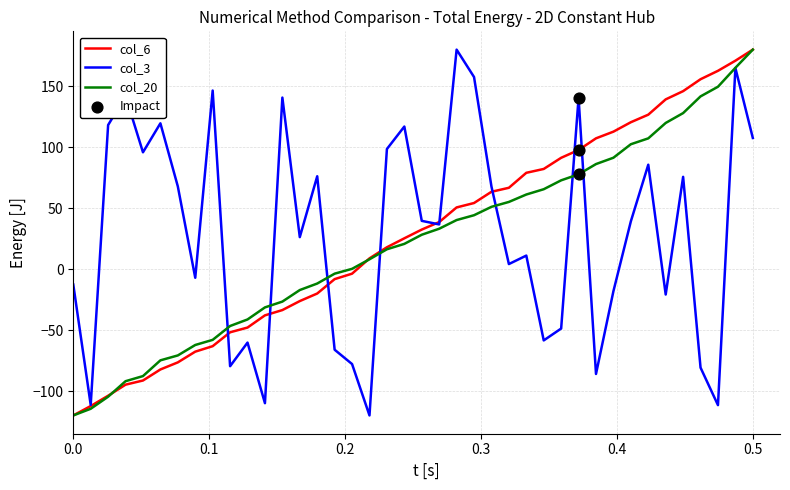

What is the lowest value of the col_6 series?

-120.0